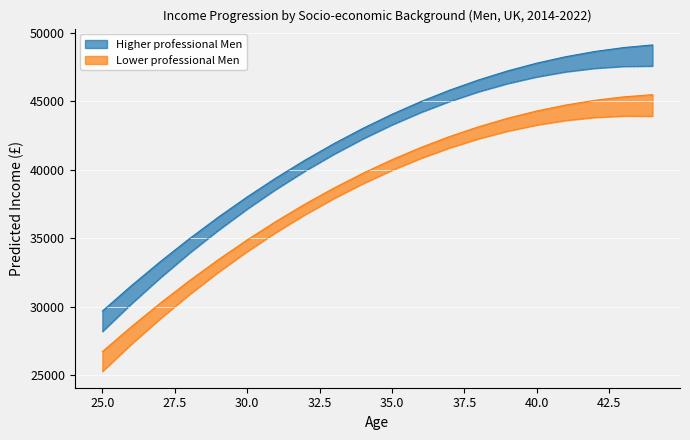

Read the Lower professional Men value at 26.

28523.2